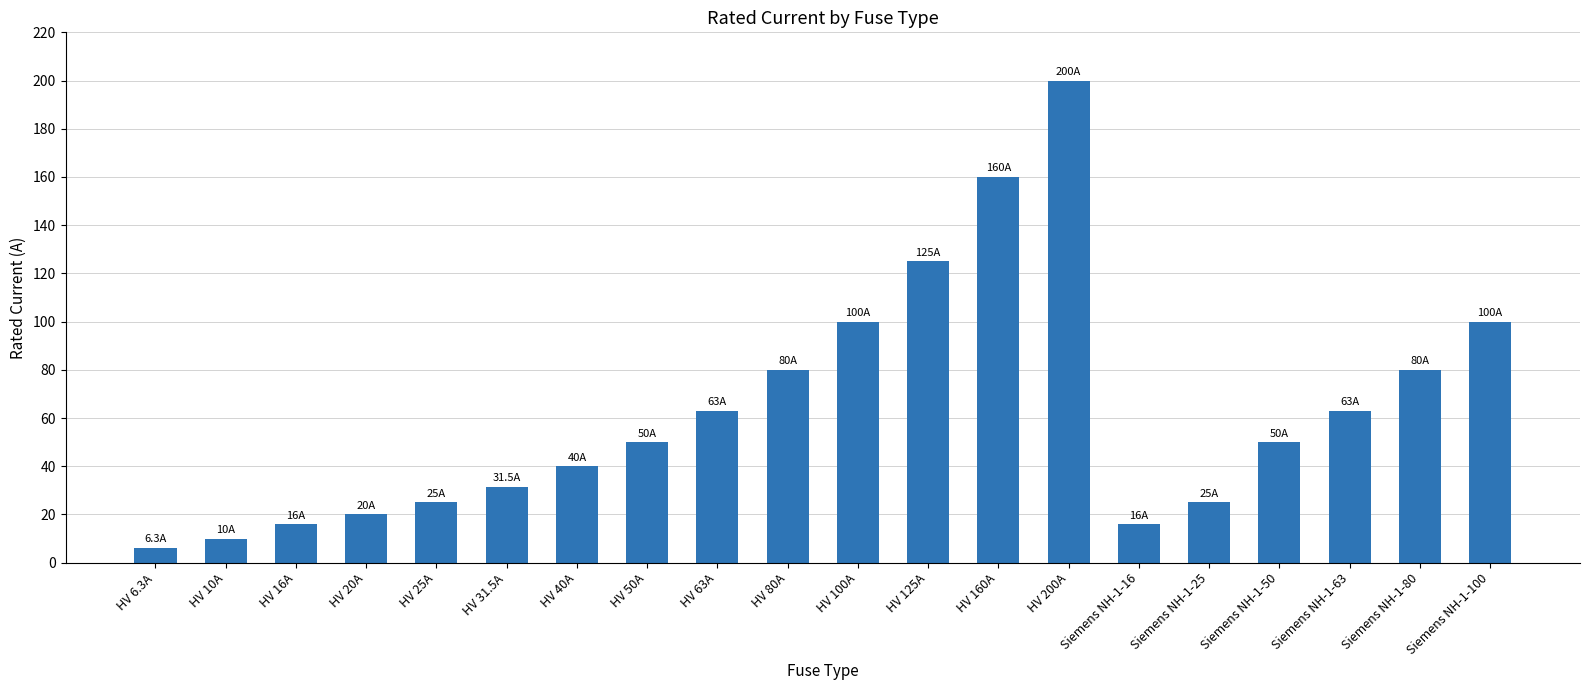

Does the chart contain any negative values?

No